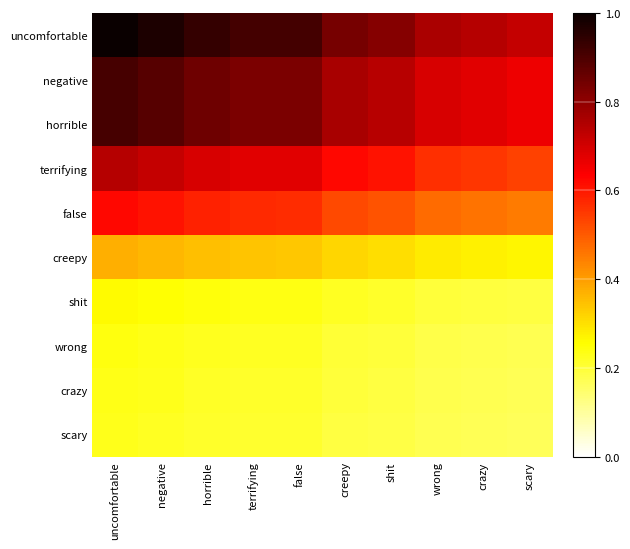

Count the number of data series in this chart.

10